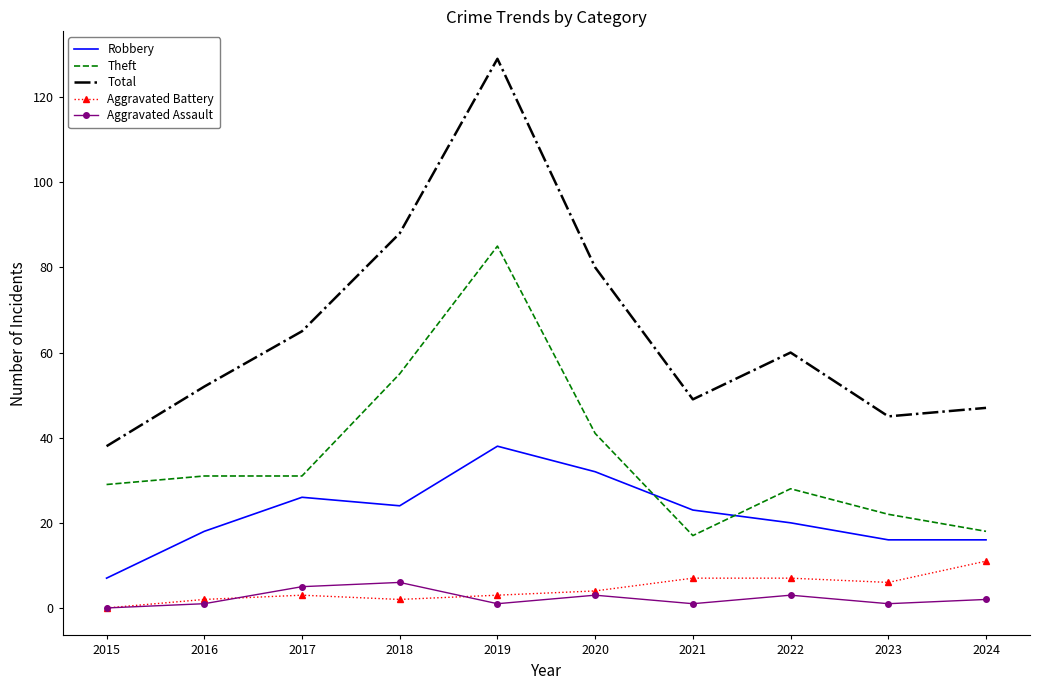

Which series has the largest range (max minus min)?

Total